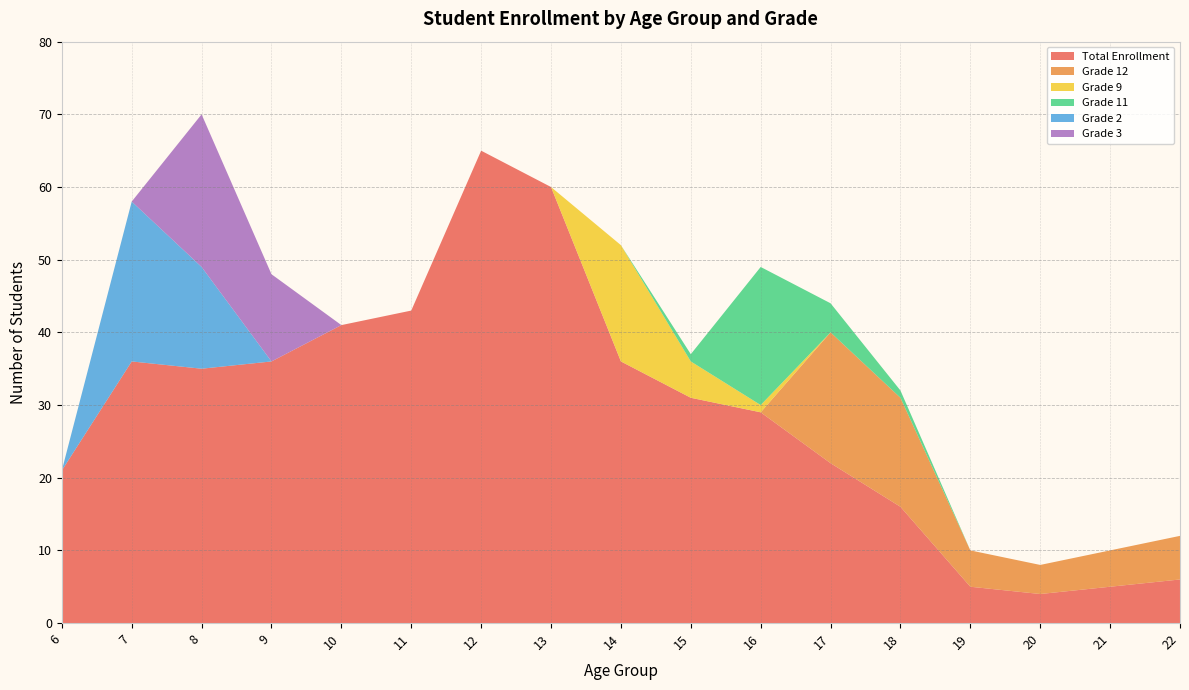

Reading right to left, list all the values displayed in this chart.

Total Enrollment: 6	5	4	5	16	22	29	31	36	60	65	43	41	36	35	36	21
Grade 12: 6	5	4	5	15	18	0	0	0	0	0	0	0	0	0	0	0
Grade 9: 0	0	0	0	0	0	1	5	16	0	0	0	0	0	0	0	0
Grade 11: 0	0	0	0	1	4	19	1	0	0	0	0	0	0	0	0	0
Grade 2: 0	0	0	0	0	0	0	0	0	0	0	0	0	0	14	22	0
Grade 3: 0	0	0	0	0	0	0	0	0	0	0	0	0	12	21	0	0